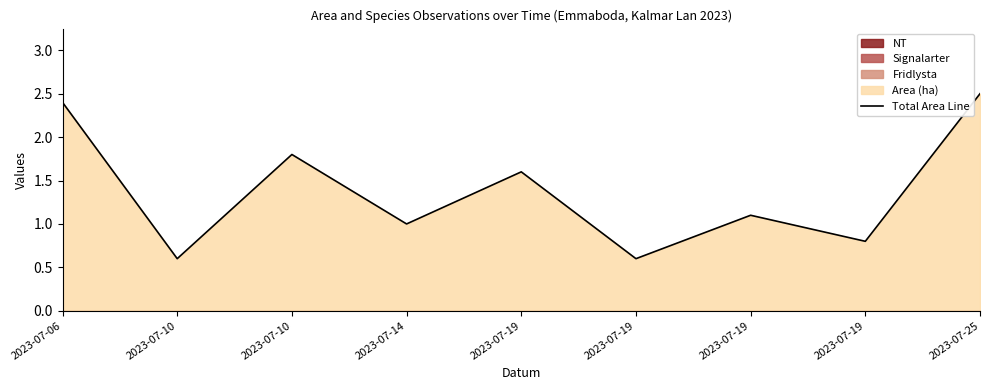

Where is the first local maximum?

2023-07-10